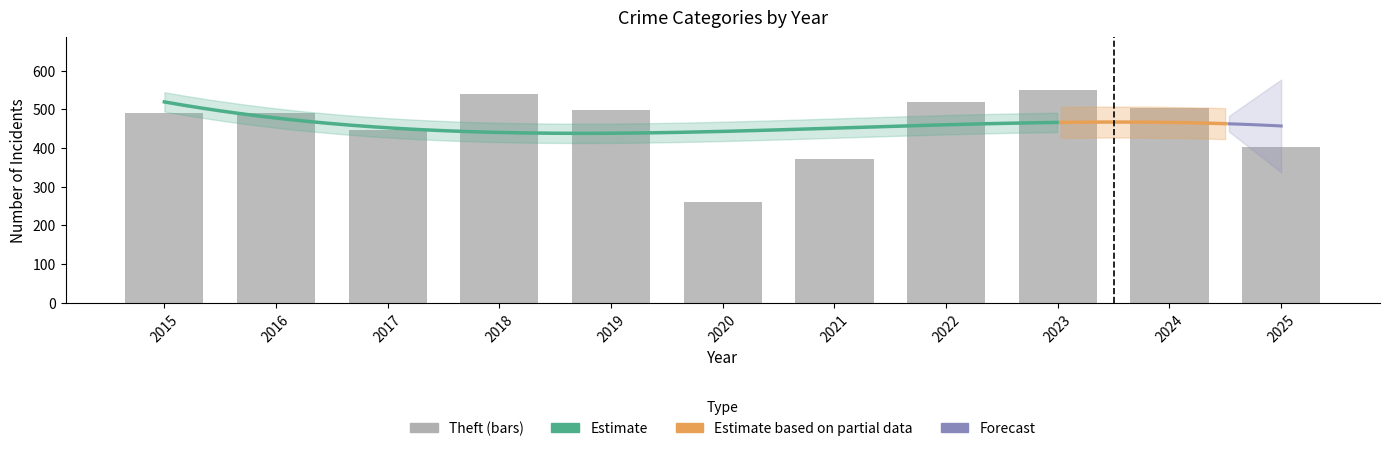

Which series has the largest total across all categories?

Theft